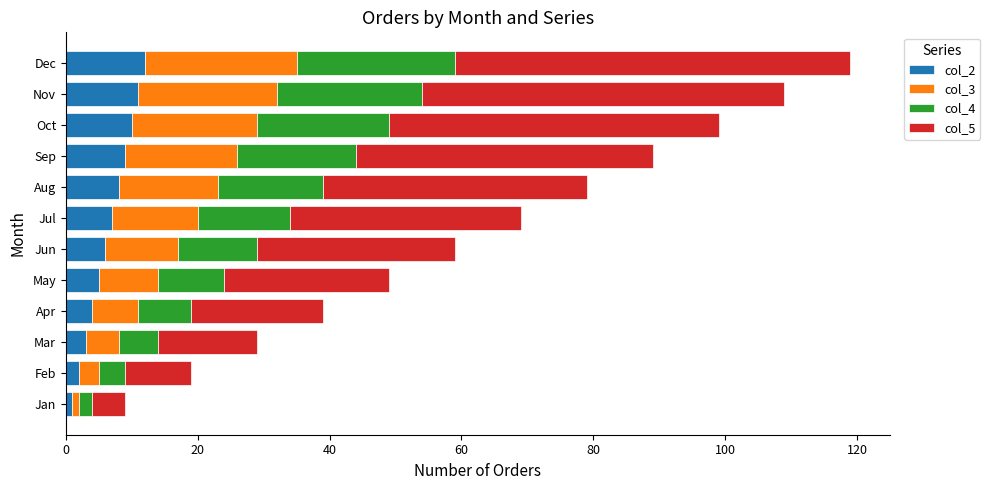

What is the total value across all series at Apr?

39